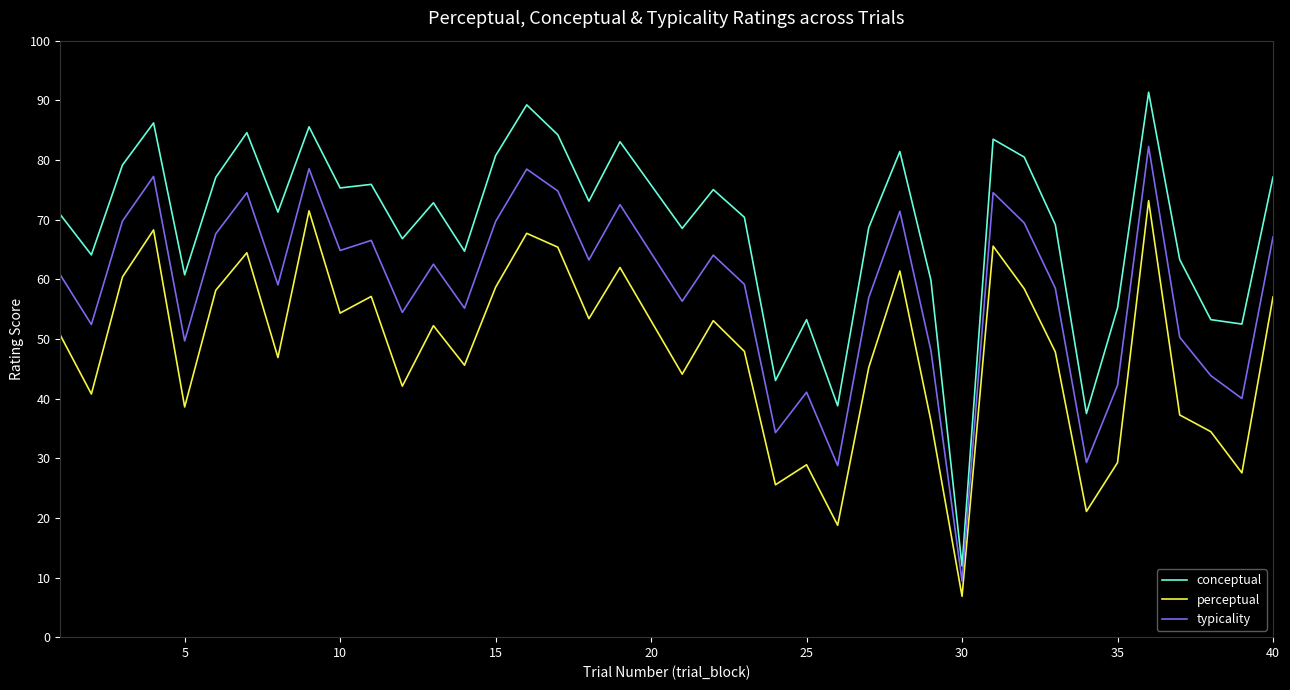

List the series in order of their overall mean, highest first.

conceptual, typicality, perceptual